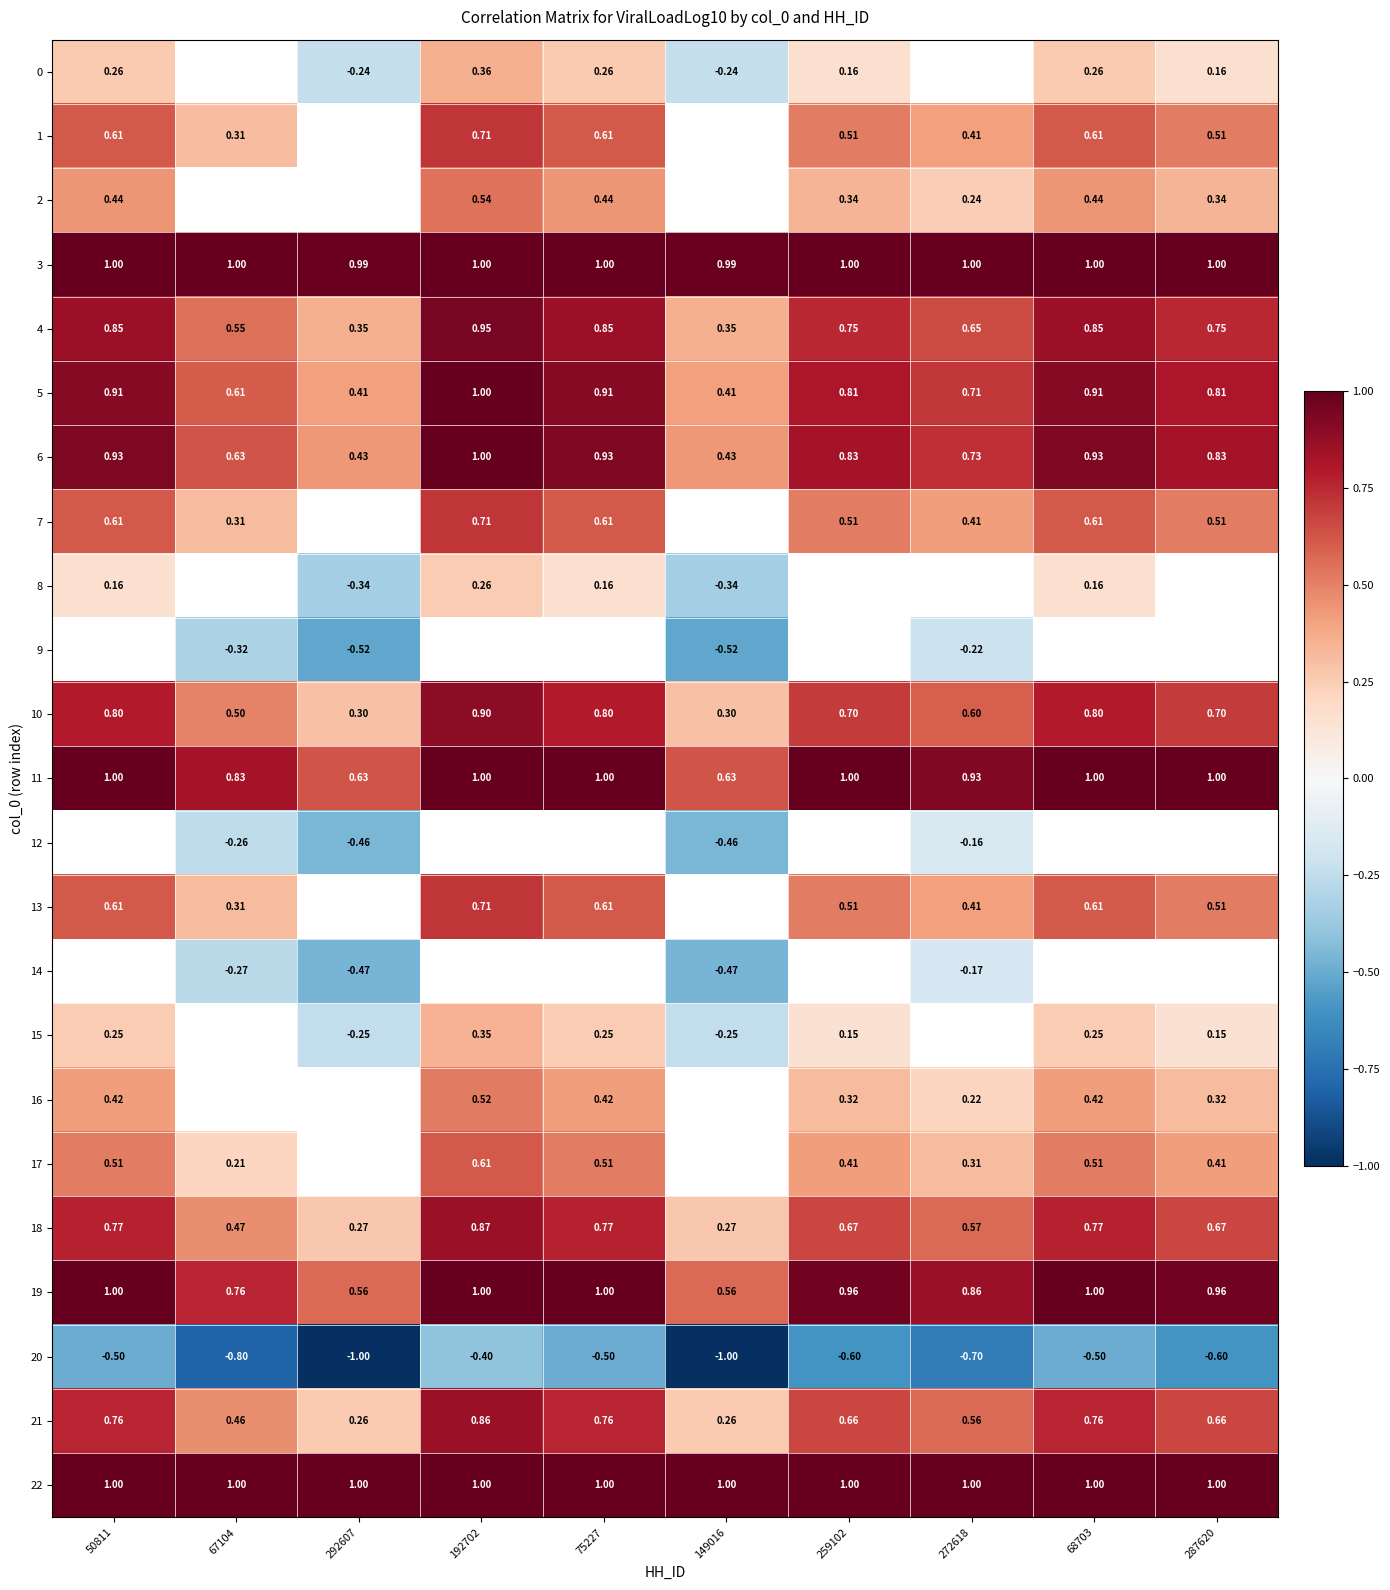

Is the value of 4 at 287620 greater than the value of 12 at 68703?

No